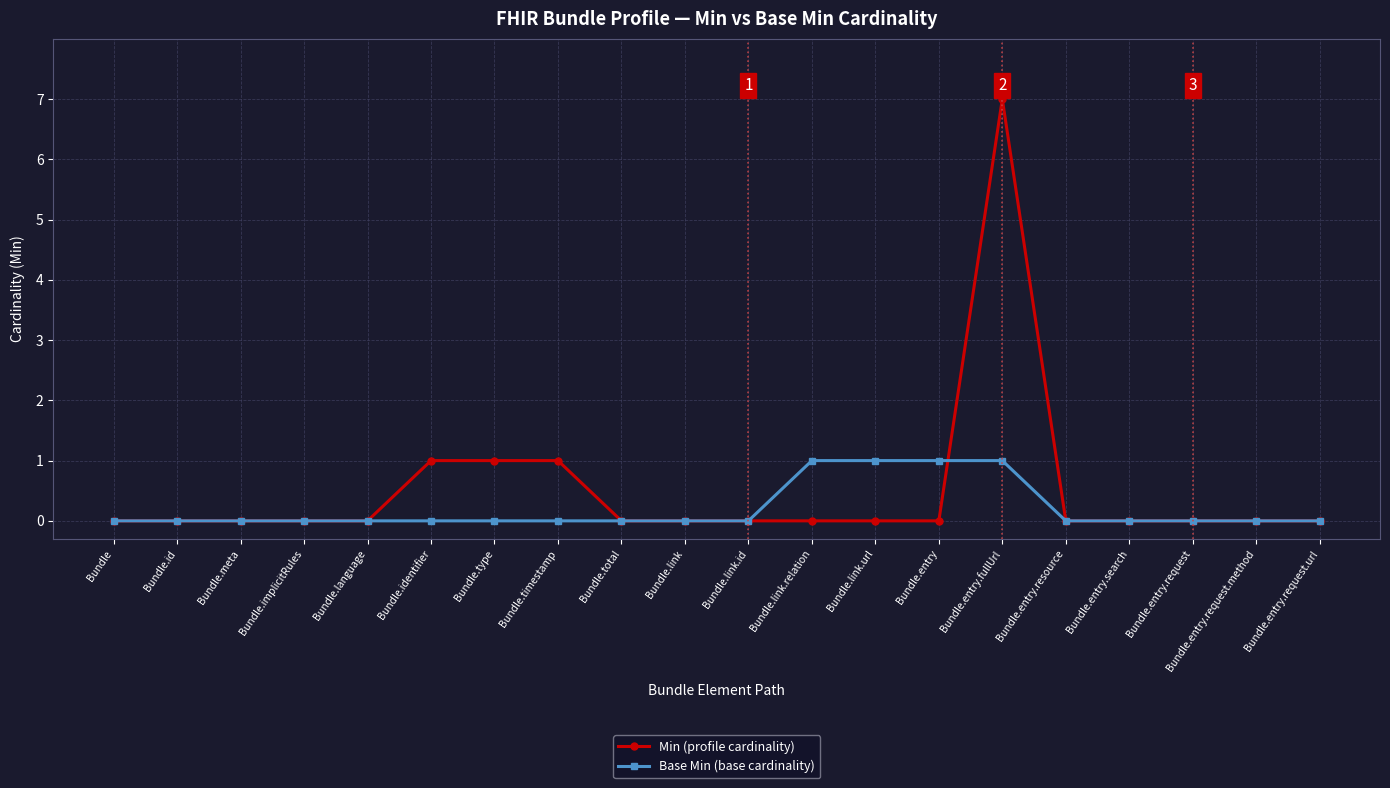

The Base Min (base cardinality) series shows 1 at Bundle.link.url. True or false?

True